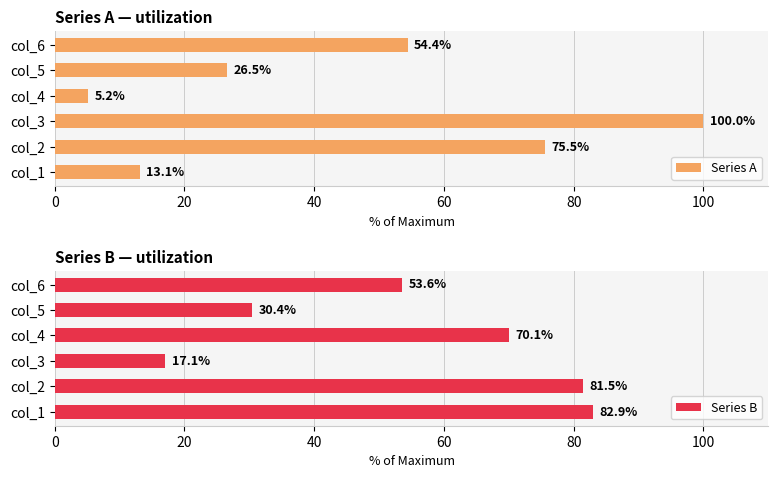

At how many categories does at least one series exceed 25?

6